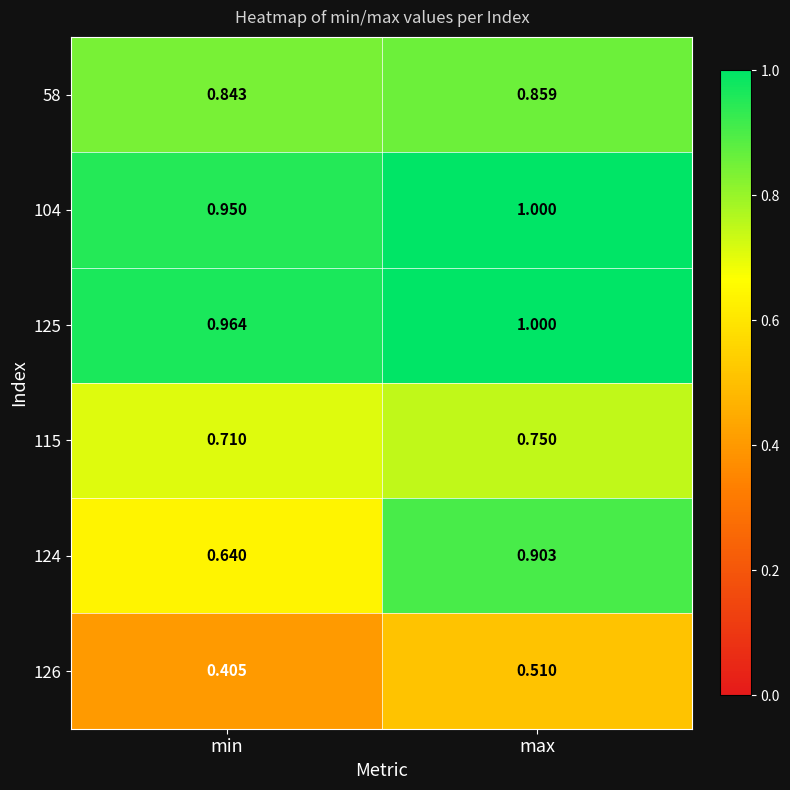

Which category has the lowest value in the 124 series?

min